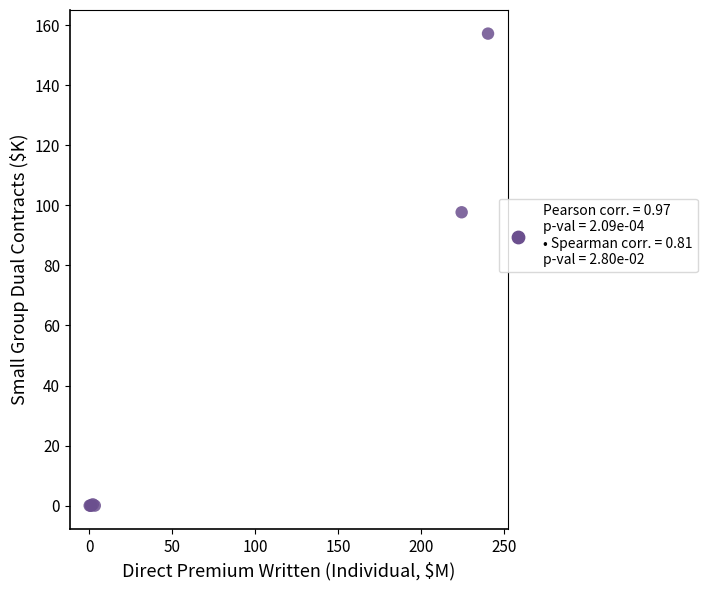

What Y value in the scatter plot is closest to 78?

97.7